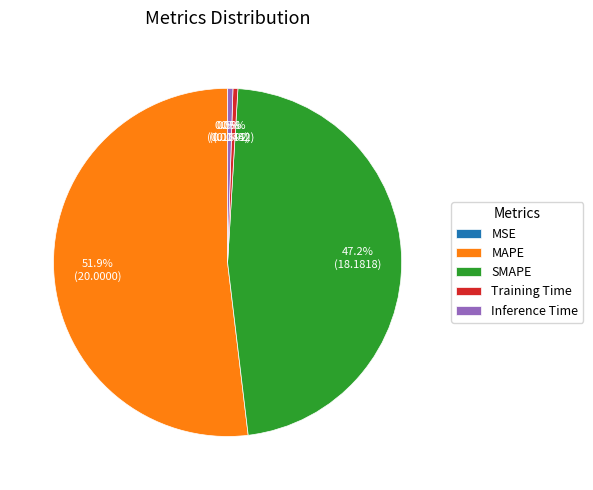

To the nearest percent, what portion does MAPE represent?

52%